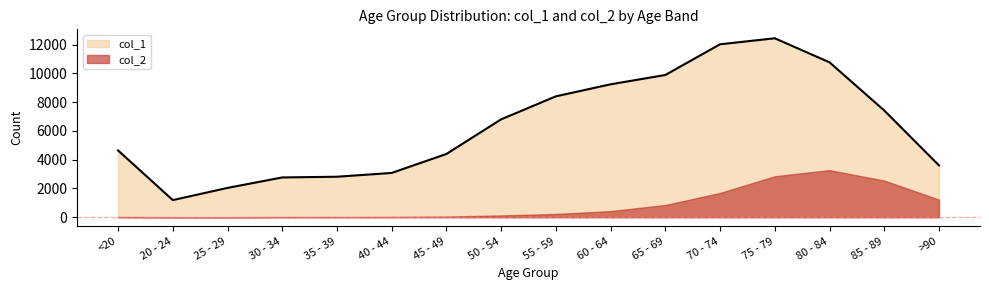

Reading left to right, list all the values displayed in this chart.

<20=4641	20 - 24=1191	25 - 29=2038	30 - 34=2765	35 - 39=2814	40 - 44=3078	45 - 49=4396	50 - 54=6803	55 - 59=8400	60 - 64=9236	65 - 69=9883	70 - 74=12018	75 - 79=12434	80 - 84=10764	85 - 89=7417	>90=3604